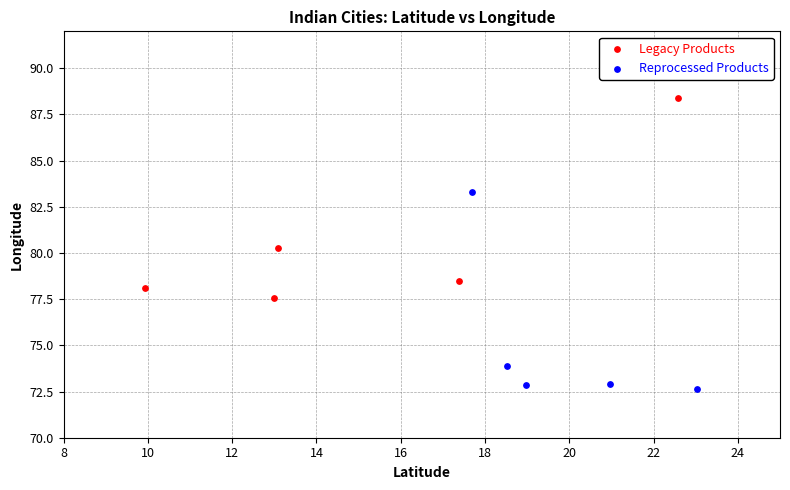

Which series reaches the maximum Y coordinate?

Legacy Products